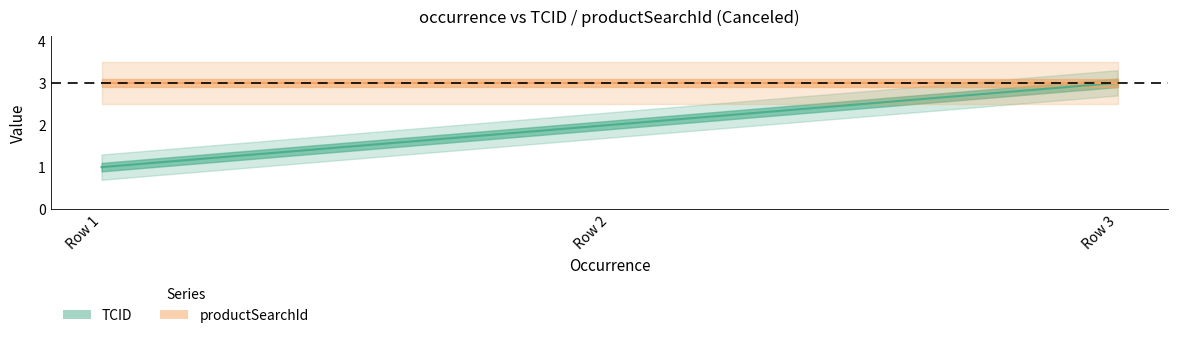

What is the maximum value shown in the chart?

3